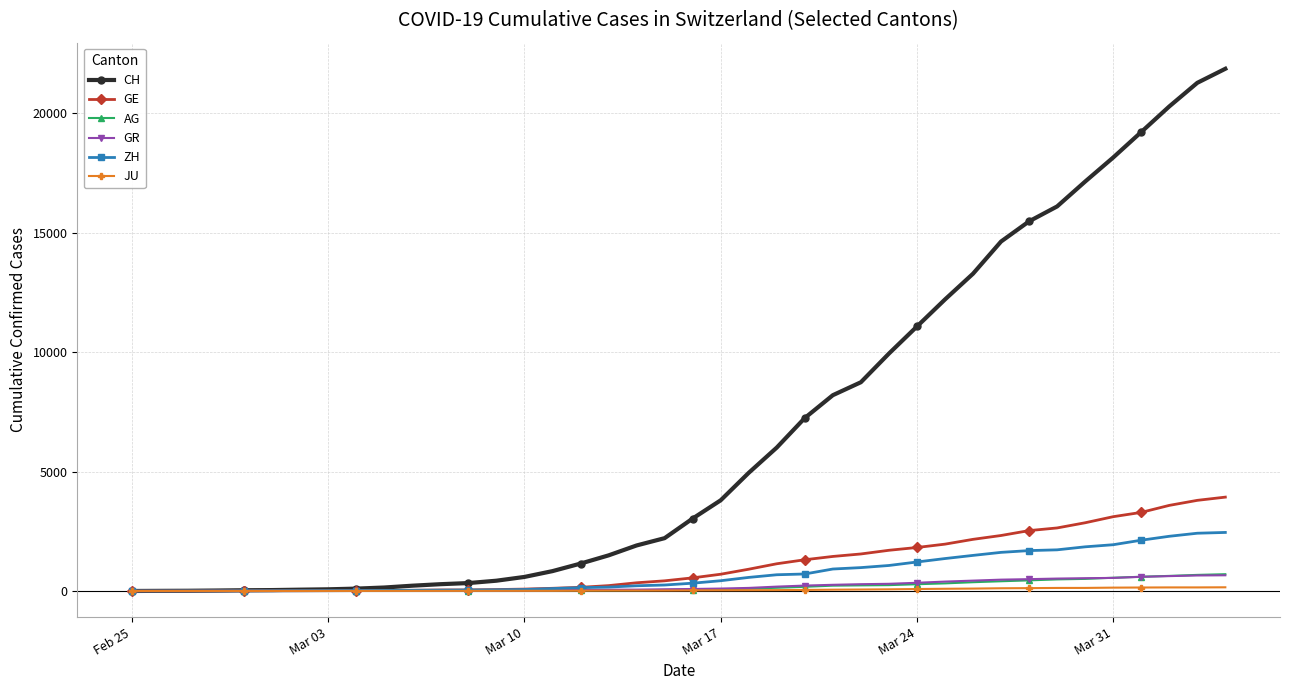

What is the greatest value displayed?

21855